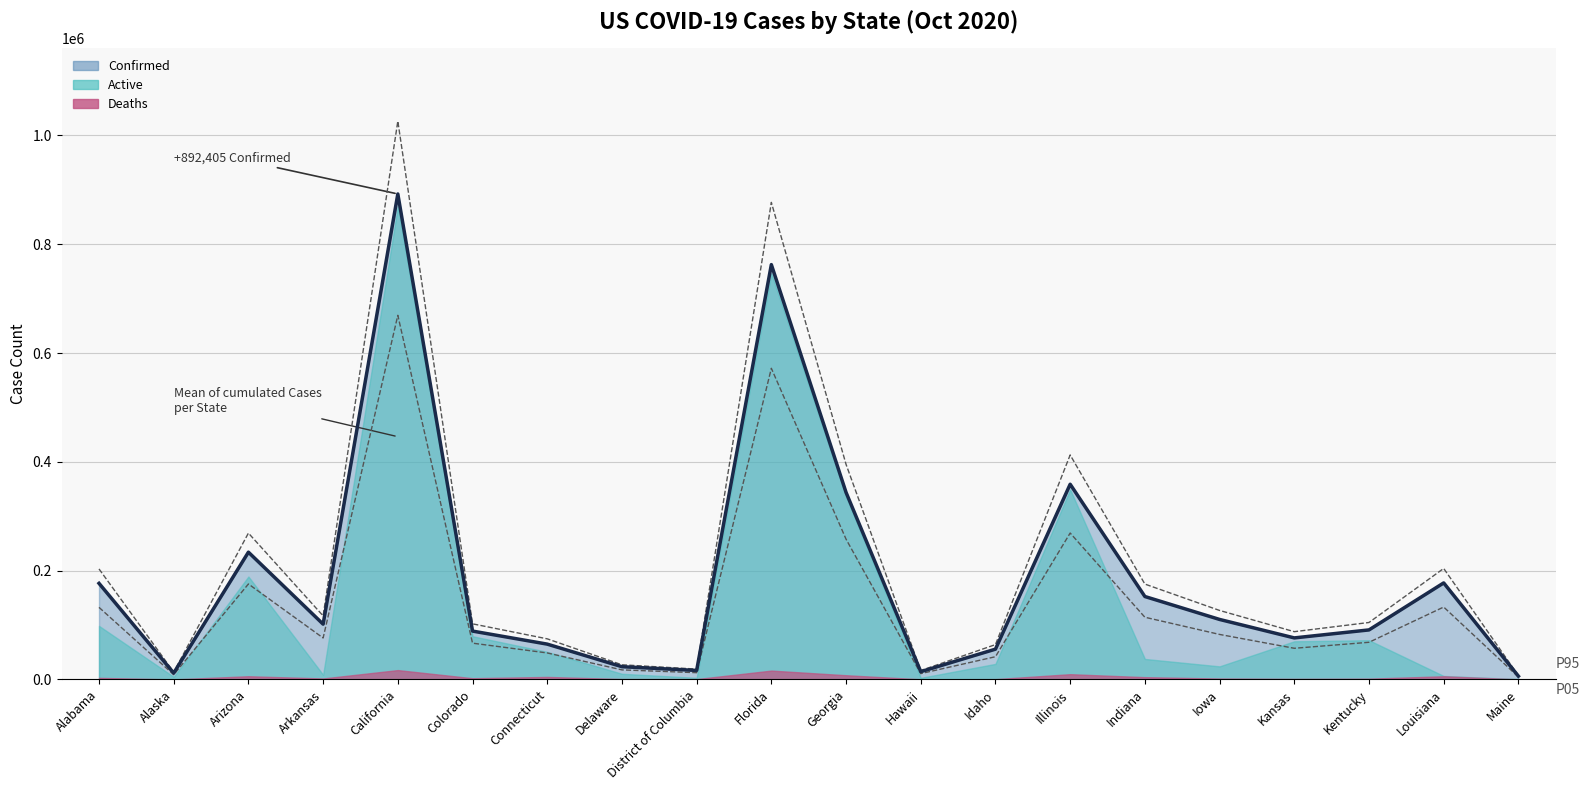

True or false: Confirmed and Active intersect in this chart.

False